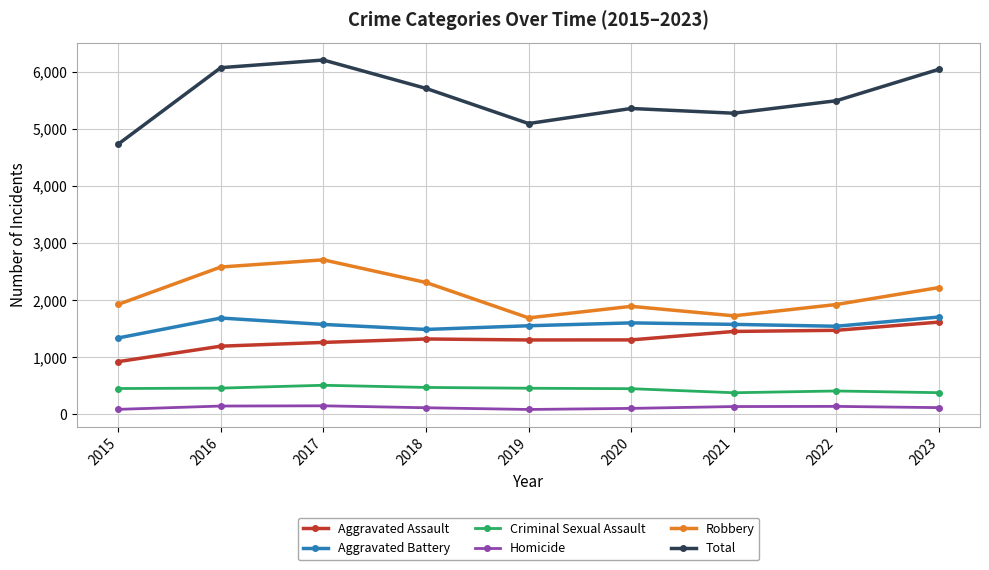

What are all the series names shown in the legend?

Aggravated Assault, Aggravated Battery, Criminal Sexual Assault, Homicide, Robbery, Total